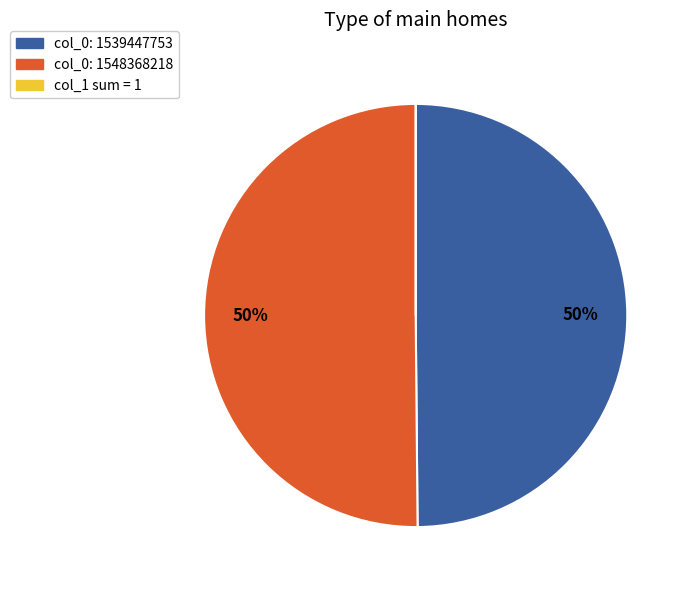

To the nearest percent, what is the average slice percentage?

33%